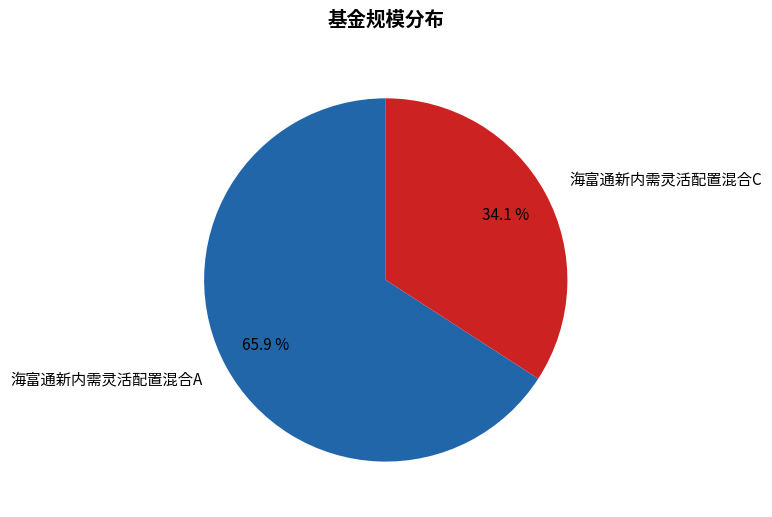

What is the total percentage of 海富通新内需灵活配置混合C and 海富通新内需灵活配置混合A?

100.0%